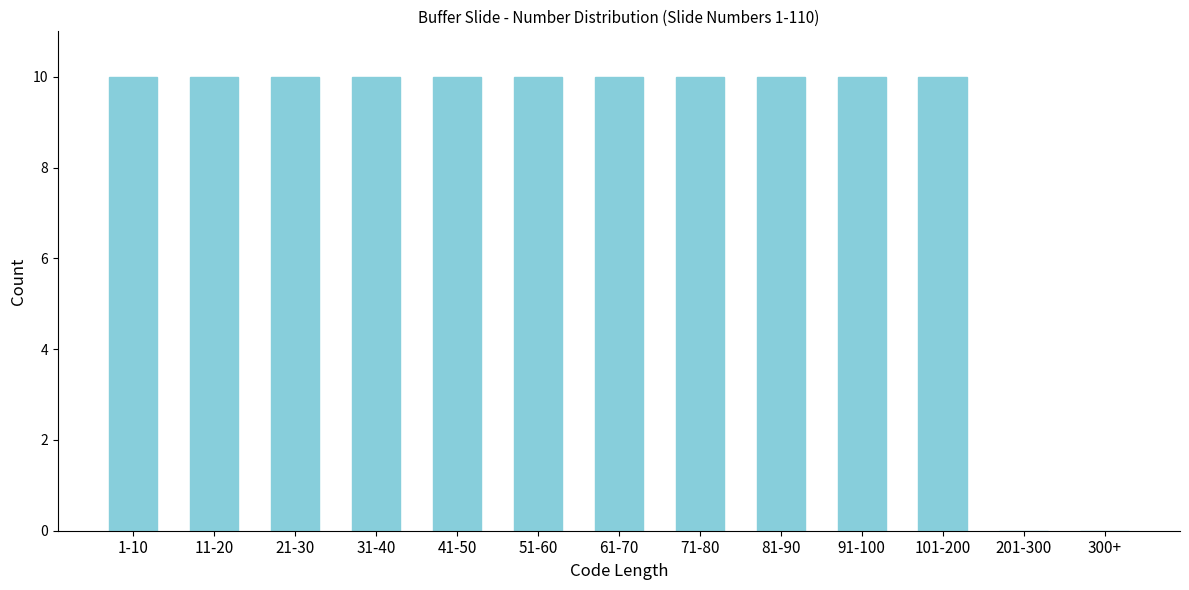

Reading left to right, list all the values displayed in this chart.

1-10=10	11-20=10	21-30=10	31-40=10	41-50=10	51-60=10	61-70=10	71-80=10	81-90=10	91-100=10	101-200=10	201-300=0	300+=0